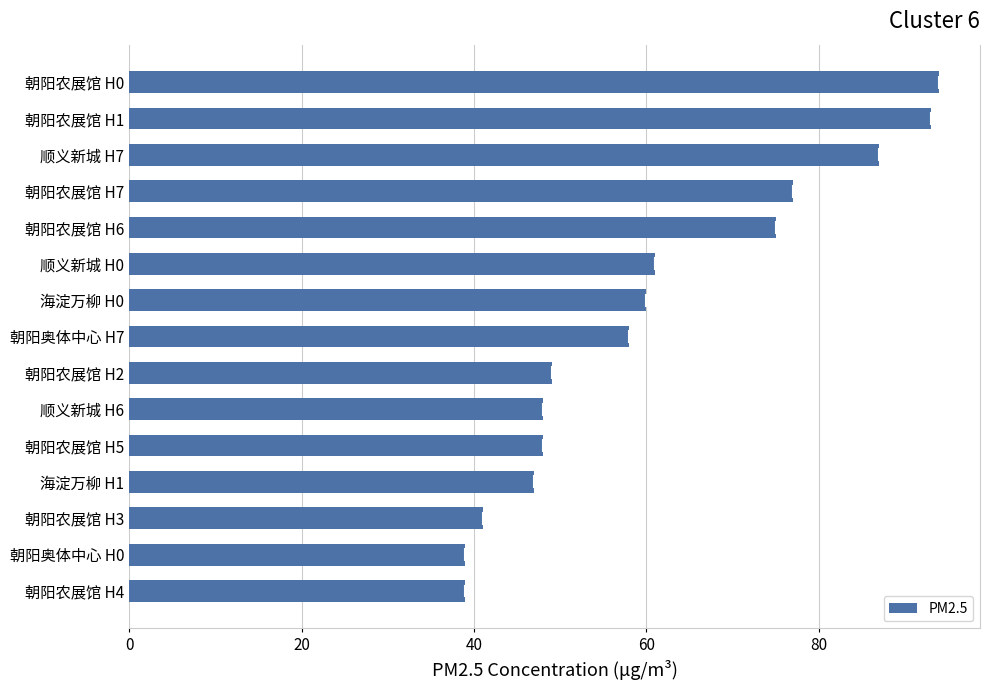

True or false: the data shows 15 at 朝阳奥体中心 H0.

False